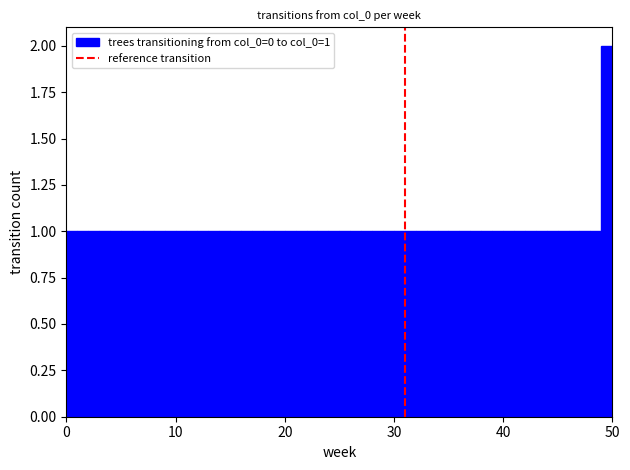

Read against the x-axis, roughly where is the centre of the tallest bar?

50